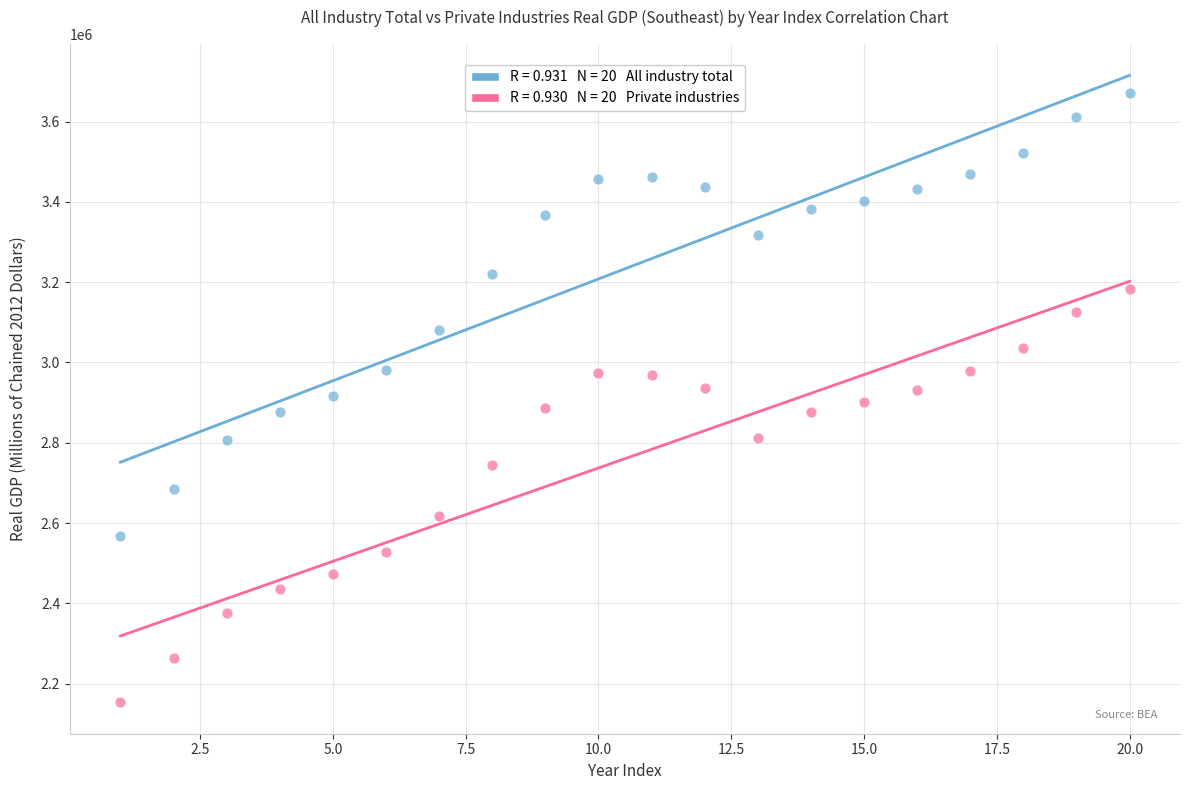

Across all data points, what is the range of X values (max minus min)?

19.0